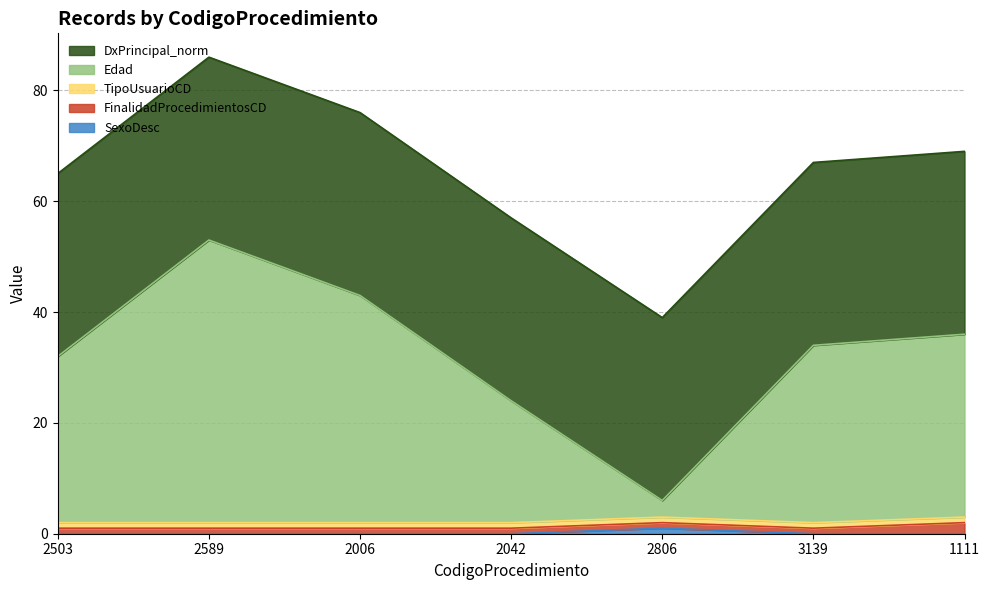

Which series has the largest total across all categories?

DxPrincipal_norm